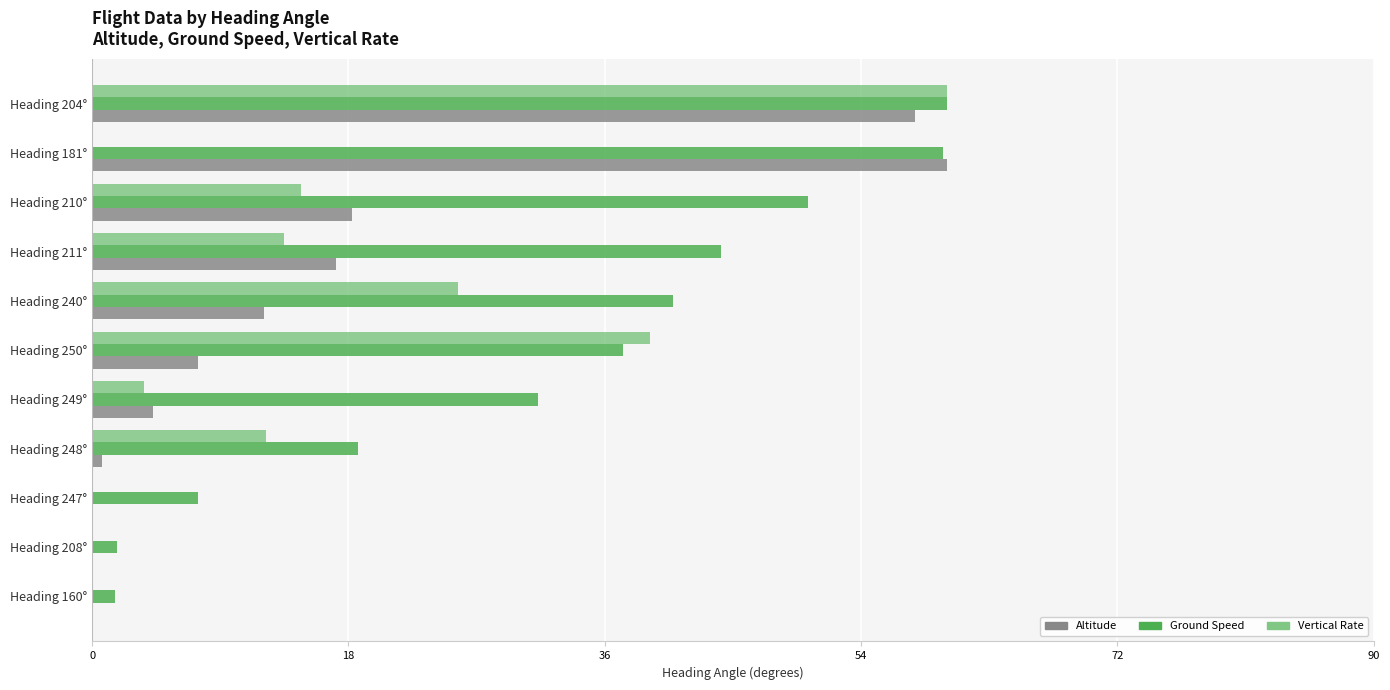

The value of Altitude at Heading 210° is 18.2. True or false?

True